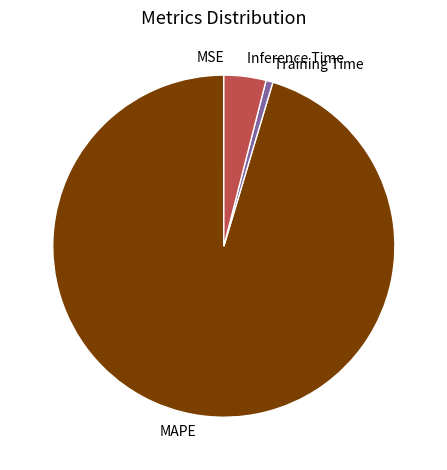

Which category has the biggest portion of the pie?

MAPE